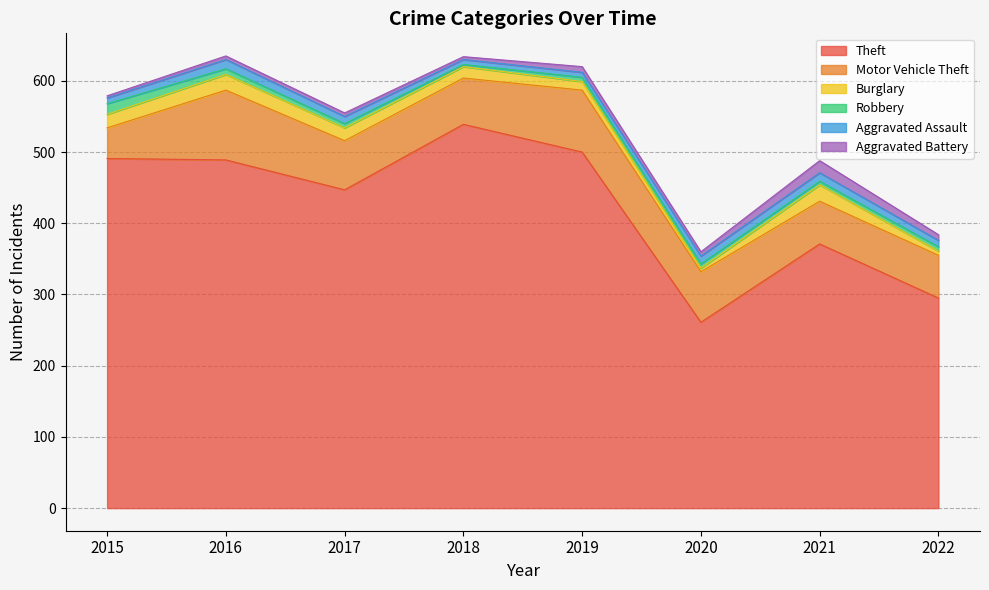

What is the maximum value shown in the chart?

539